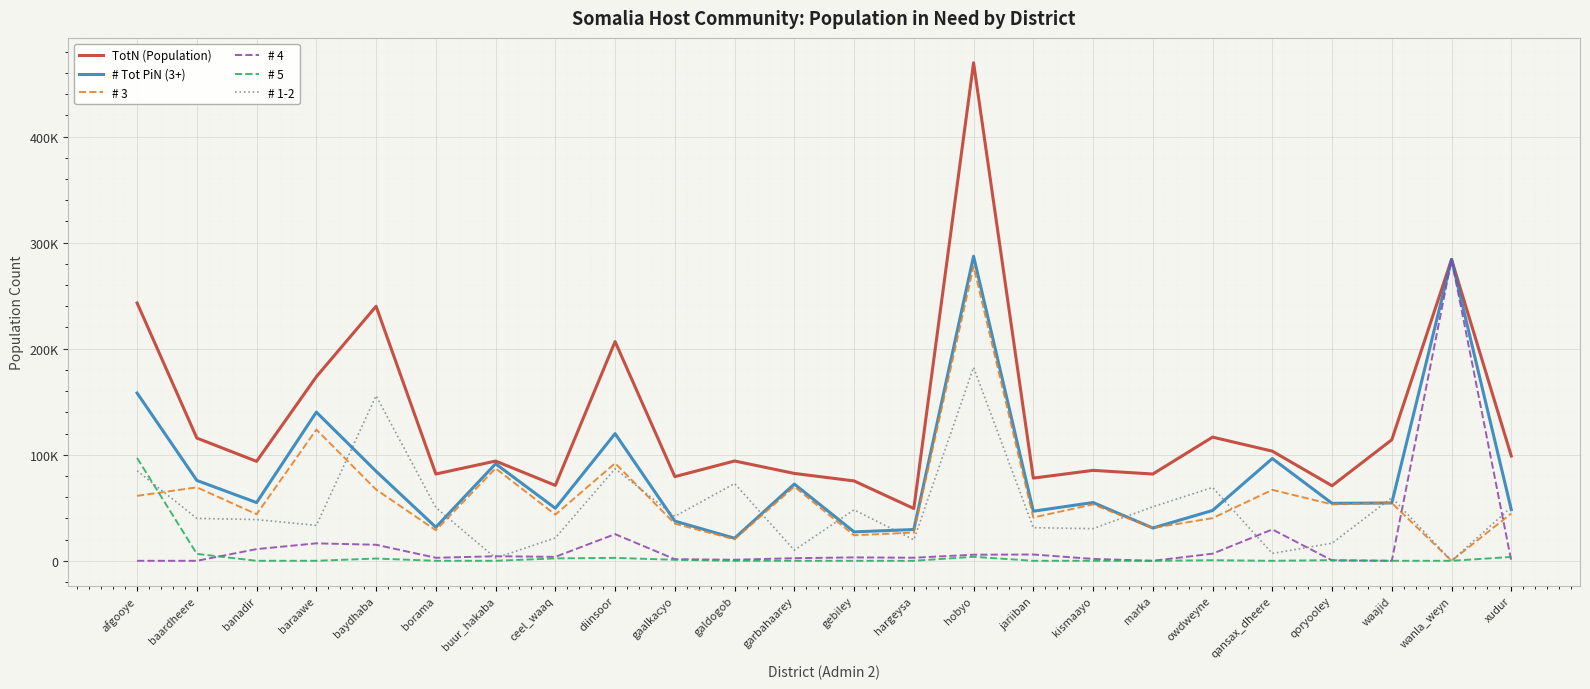

Where is # 5 nearest to the value 48463?

baardheere